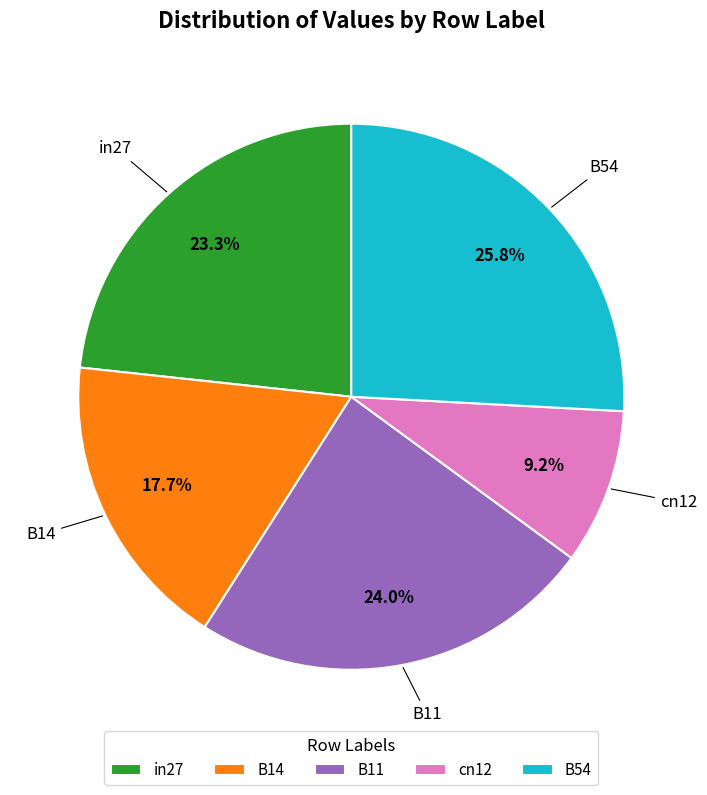

What is the total percentage of in27 and B14?

41.0%